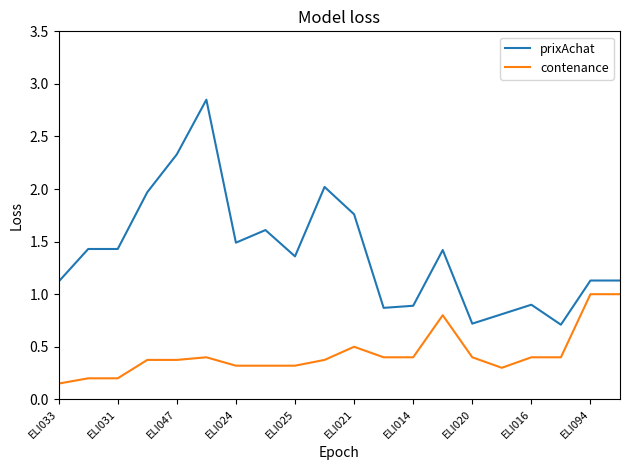

What is the highest value of the contenance series?

1.0